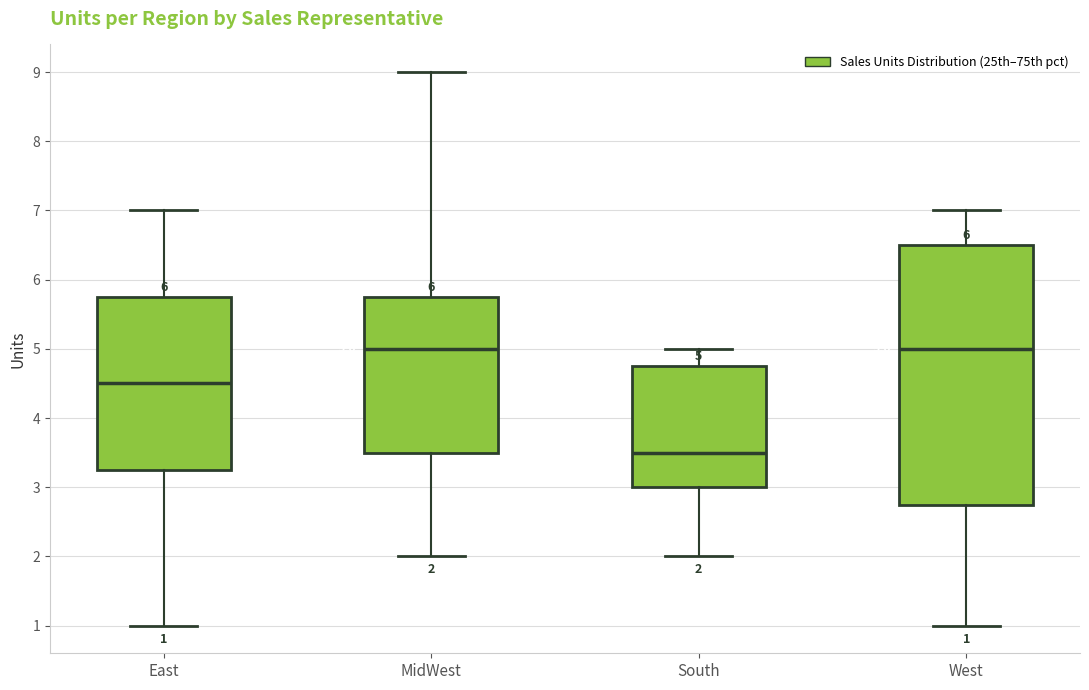

Comparing the boxes themselves (not the whiskers), which one is the tallest?

West